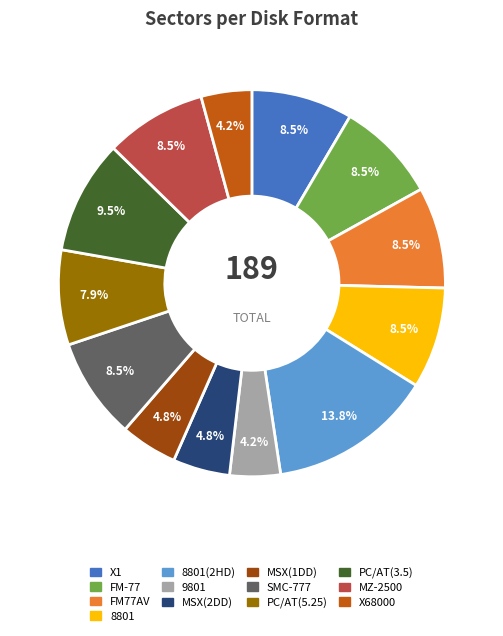

Is there a majority slice in this chart?

No